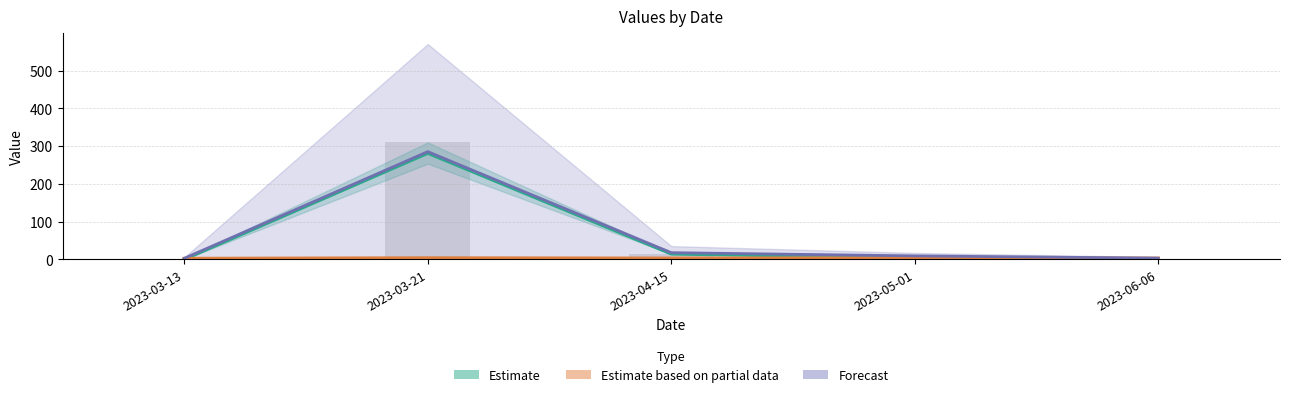

Is it true that Estimate based on partial data equals 3.6 at 2023-05-01?

True